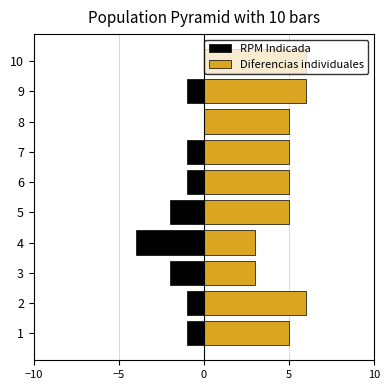

Which series has the widest spread of values?

RPM Indicada